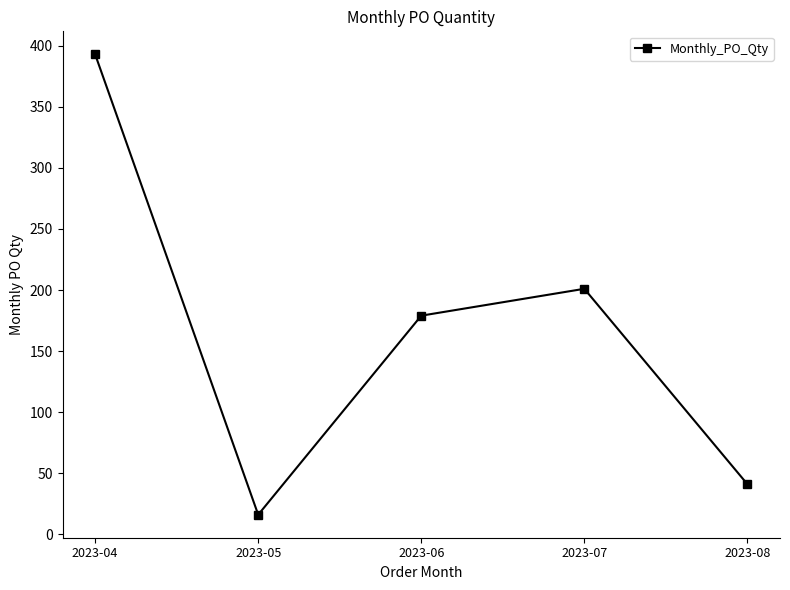

List the labels in order of value, smallest first.

2023-05, 2023-08, 2023-06, 2023-07, 2023-04